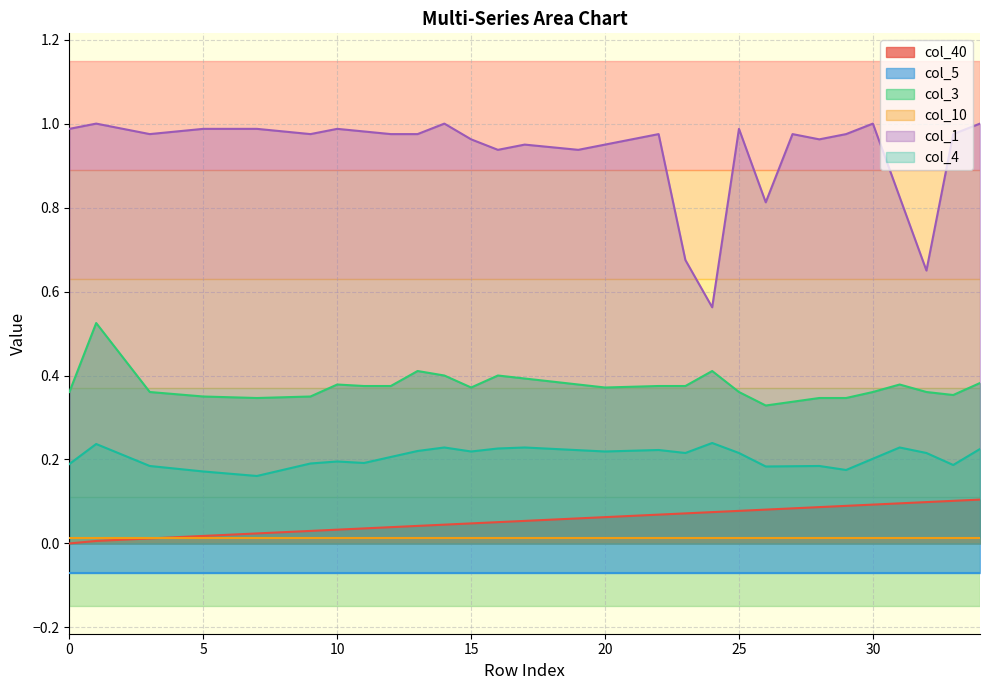

True or false: col_3 and col_40 cross at least once.

False